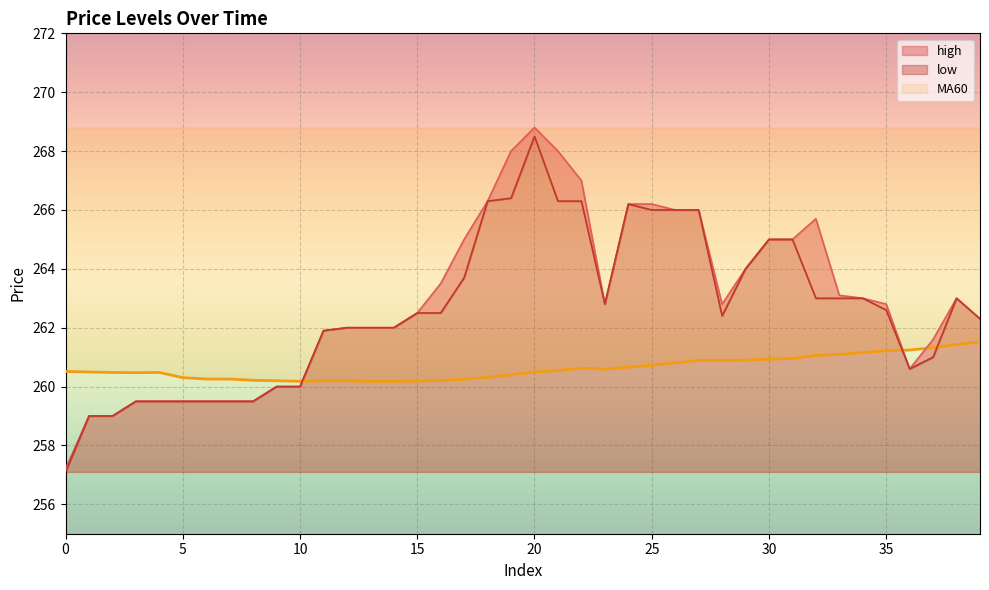

Which series has the largest range (max minus min)?

high